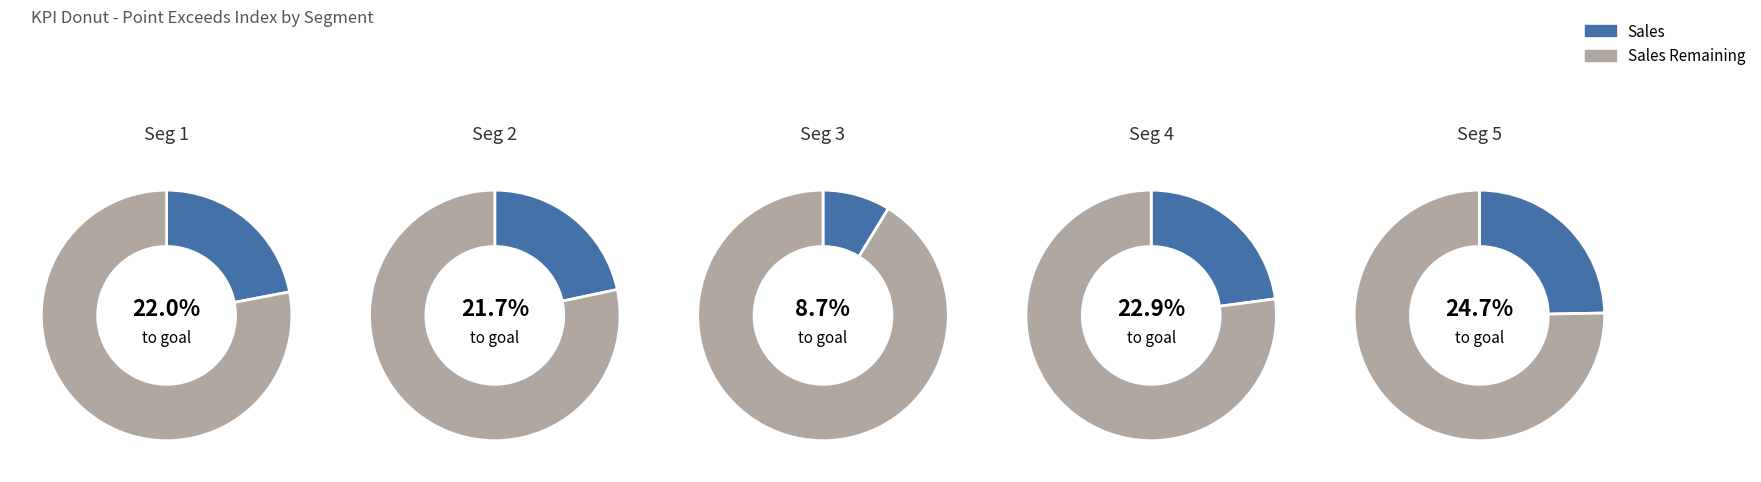

Which has a higher value, signal segment 4 or signal segment 2?

signal segment 4